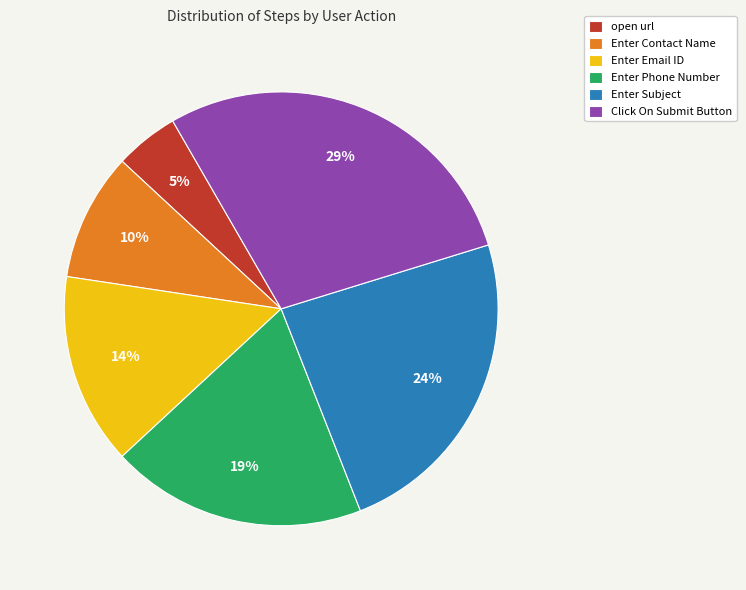

The Click On Submit Button slice represents 15% of the pie. True or false?

False